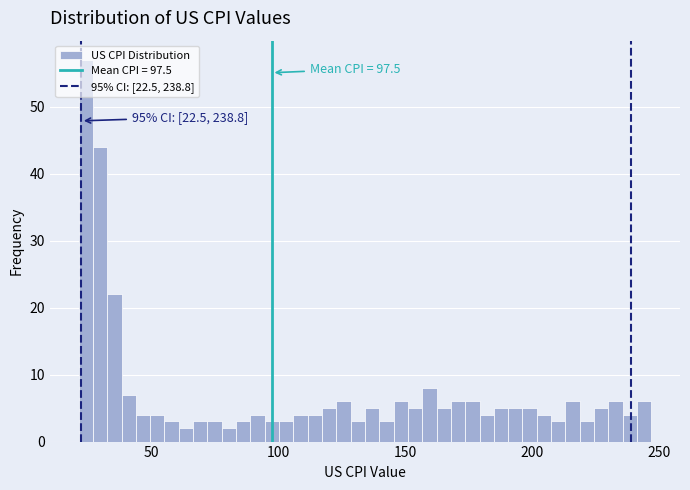

Read against the x-axis, roughly where is the centre of the tallest bar?

25